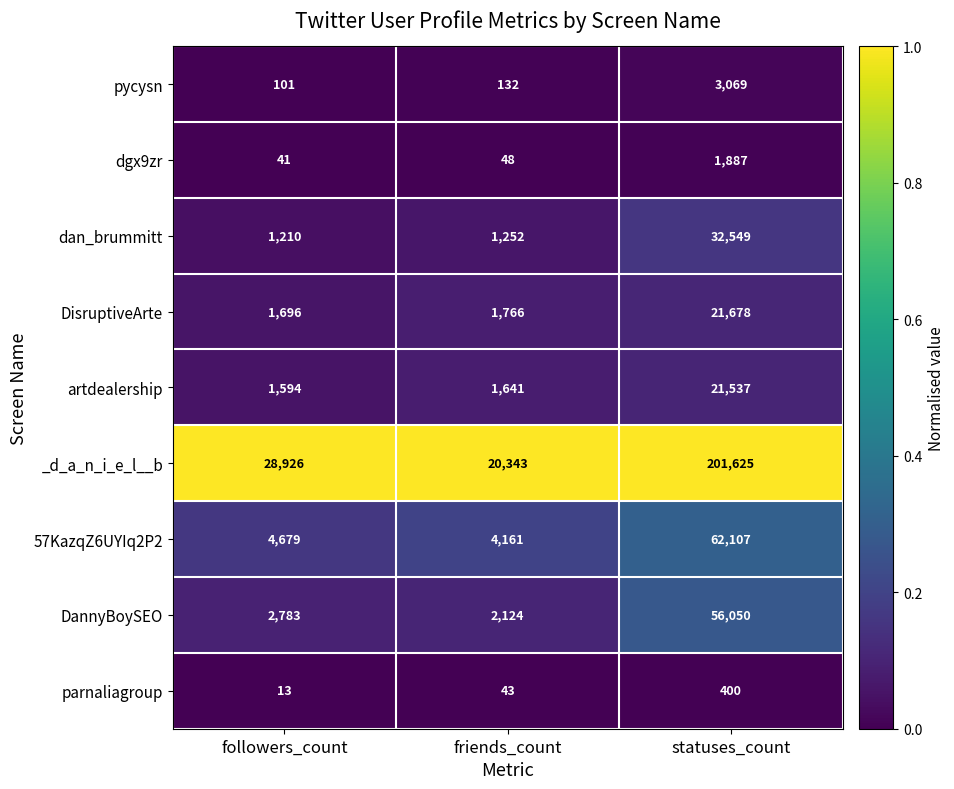

Where is 57KazqZ6UYIq2P2 nearest to the value 33134?

followers_count